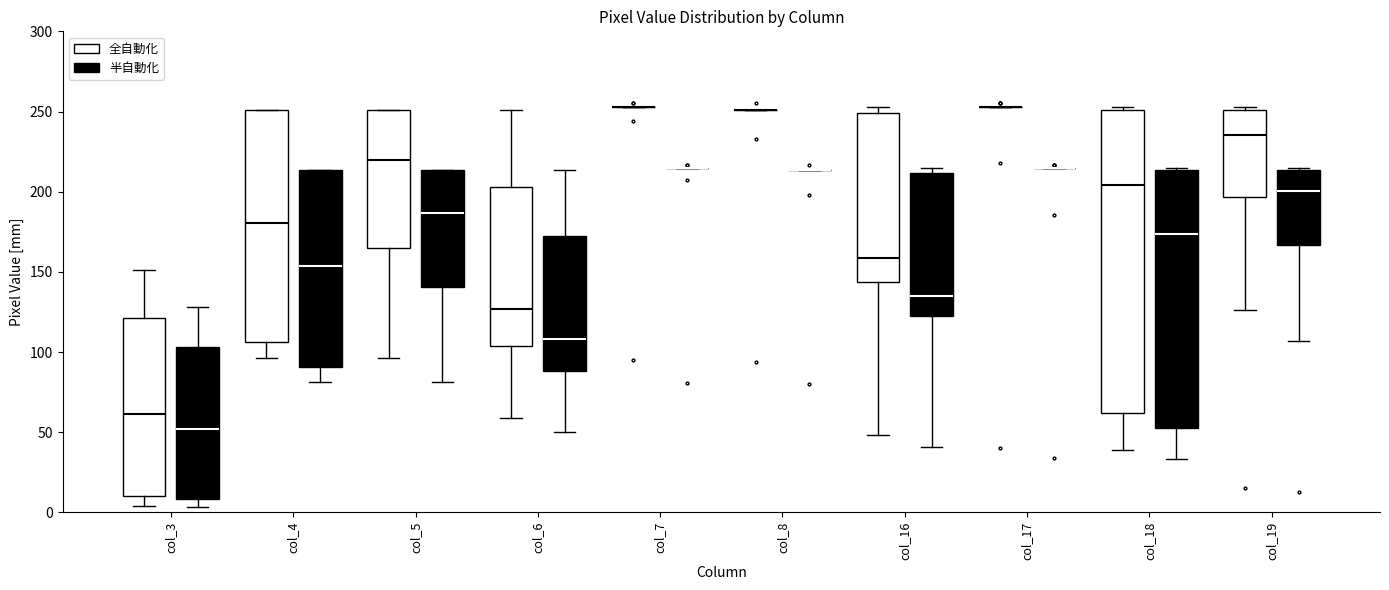

Where is the upper edge of the box for col_5 (半自動化) on the y-axis? The values are not printed on the chart, so give them approximately, as read against the axis.

215